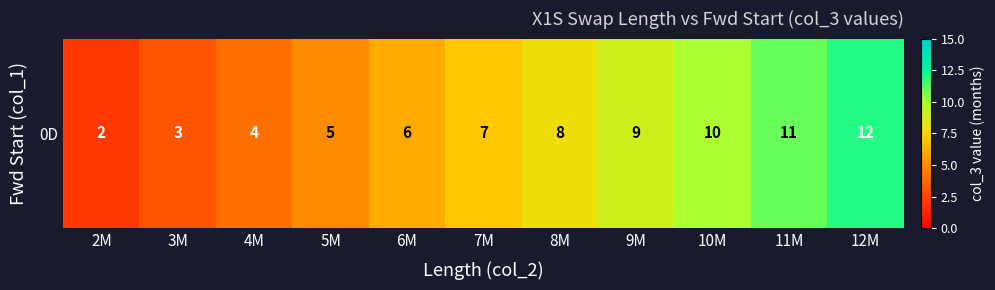

Rank the categories by value from lowest to highest.

2M, 3M, 4M, 5M, 6M, 7M, 8M, 9M, 10M, 11M, 12M